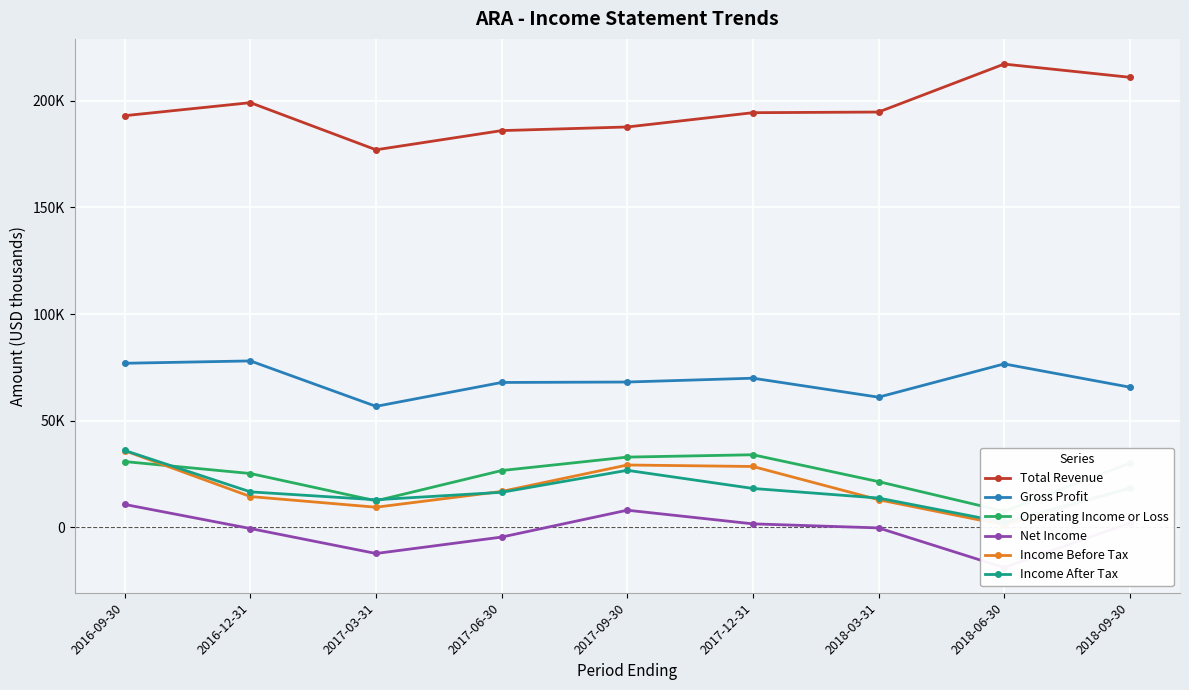

What are all the series names shown in the legend?

Total Revenue, Gross Profit, Operating Income or Loss, Net Income, Income Before Tax, Income After Tax